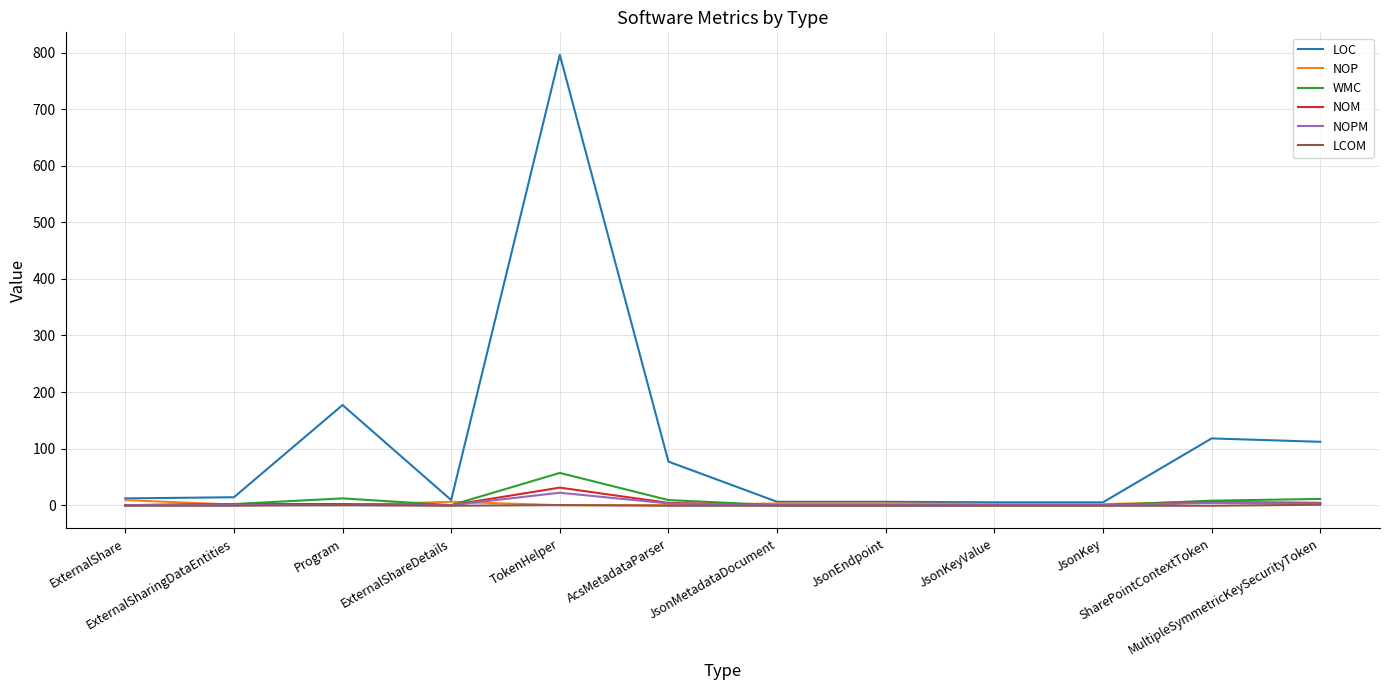

How many lines are shown in the chart?

6